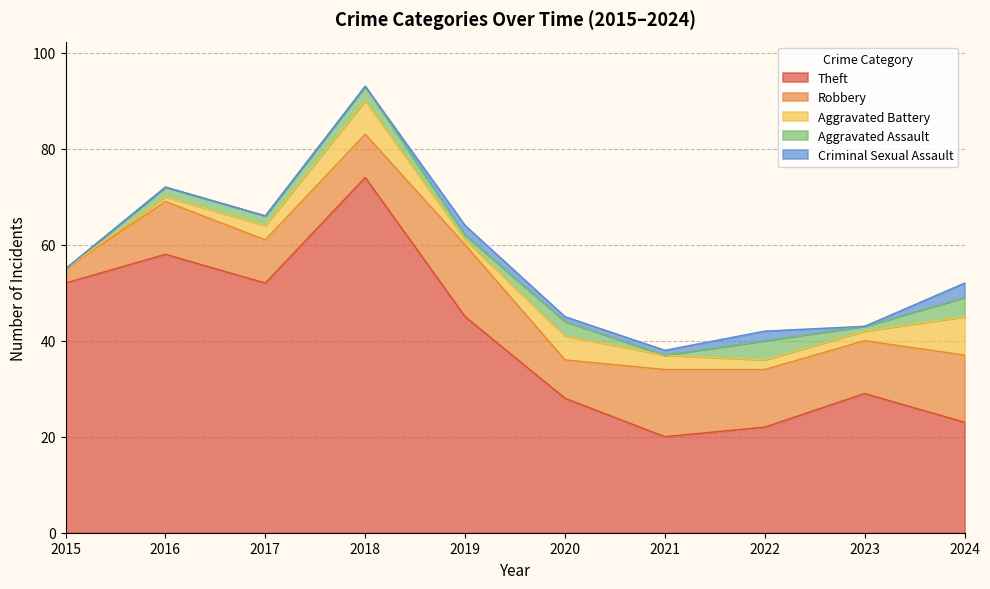

Which label corresponds to the largest value in the chart?

2018